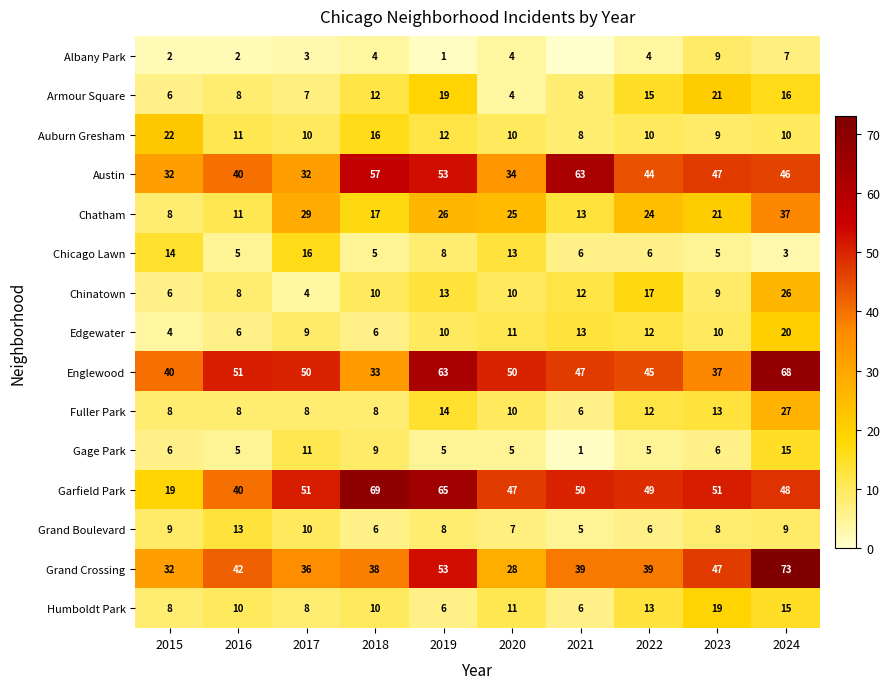

Which has a higher value, 2022 or 2020?

2022